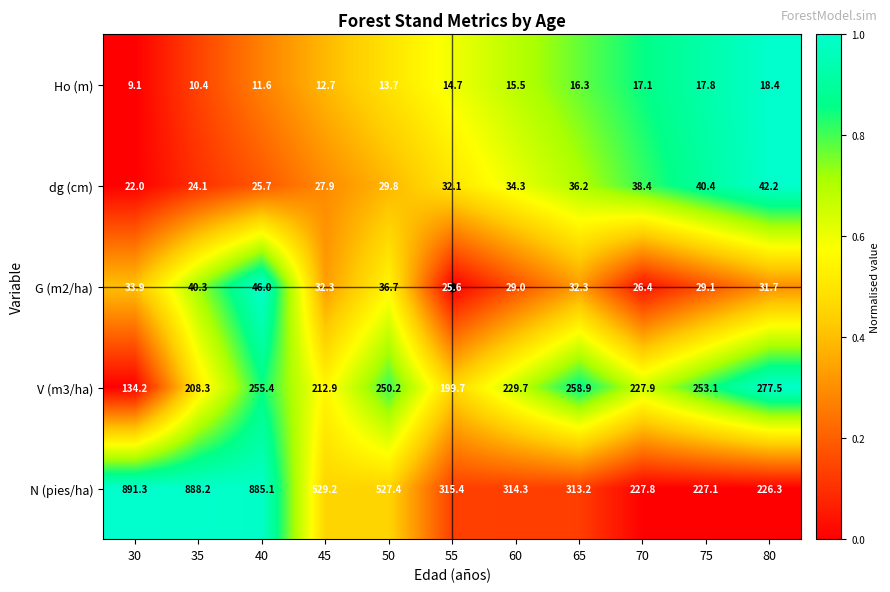

Between 55 and 75, which series saw the biggest shift?

N (pies/ha)